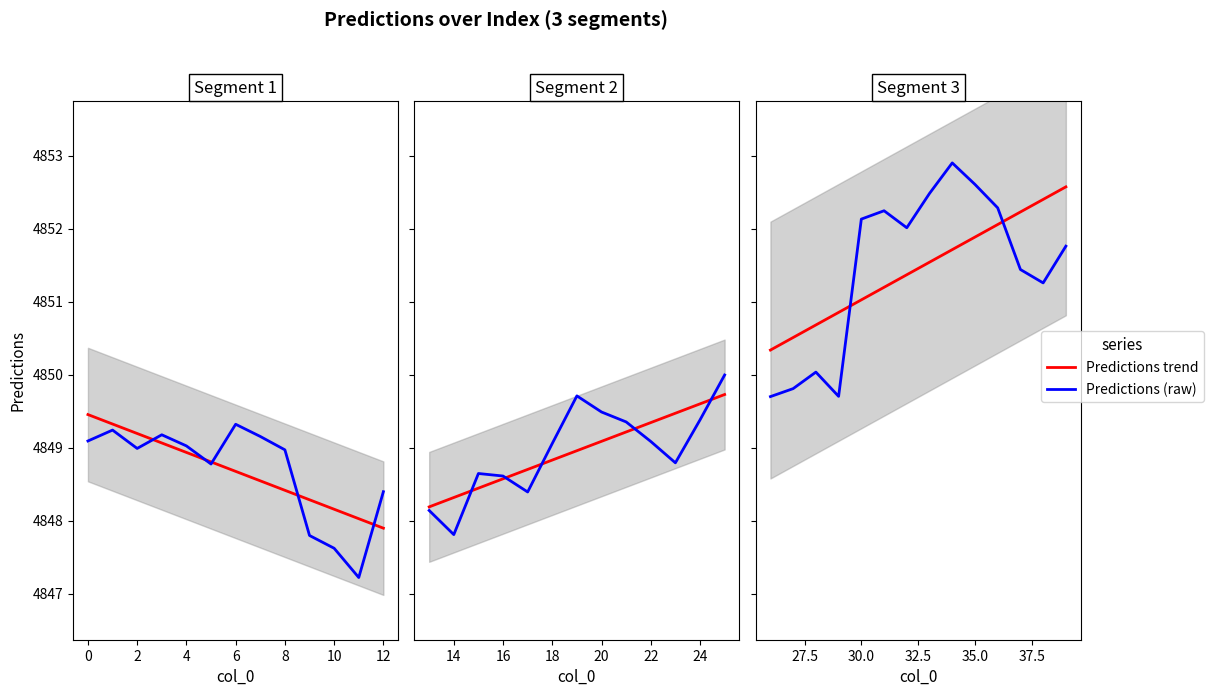

Is this an area chart (filled region under the line)?

No